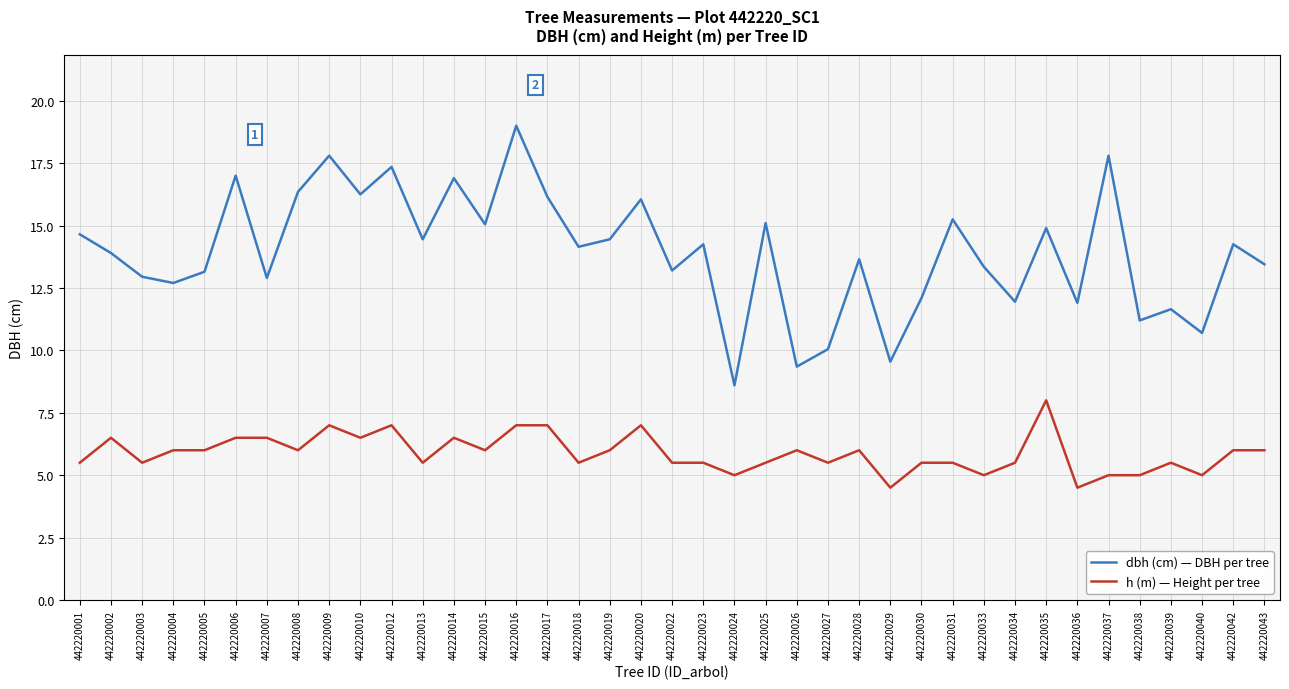

What is the average value of the h (m) — Height per tree series?

5.9